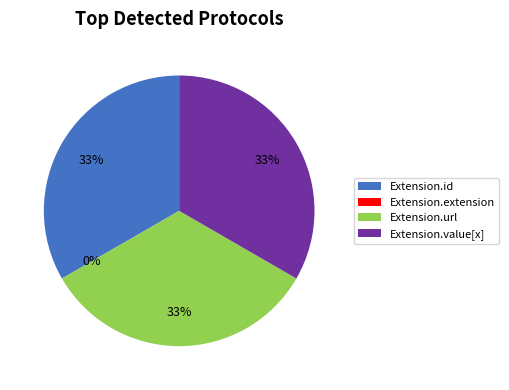

Is it true that Extension.id is 33% of the pie?

True